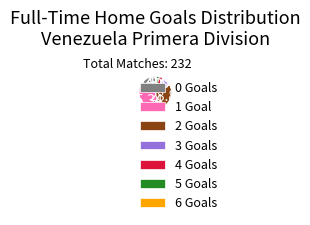

Does 5 Goals represent more than half of the total?

No